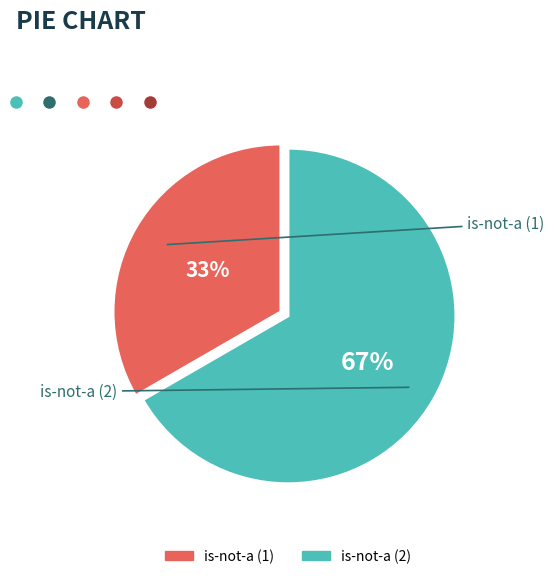

Approximately how many times larger is the value at is-not-a (1) compared to is-not-a (2)?

0.5